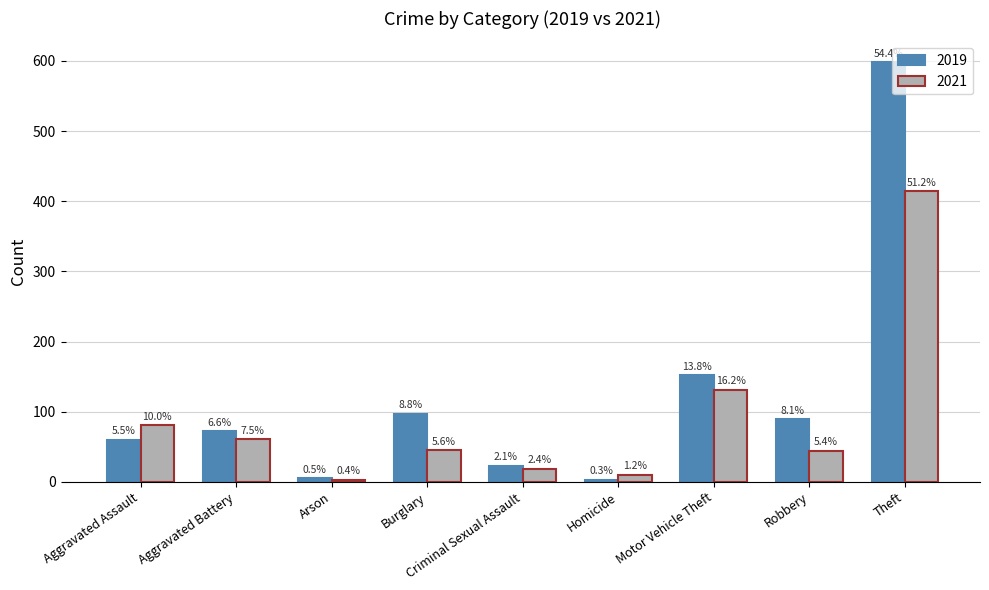

What is the greatest value displayed?

654